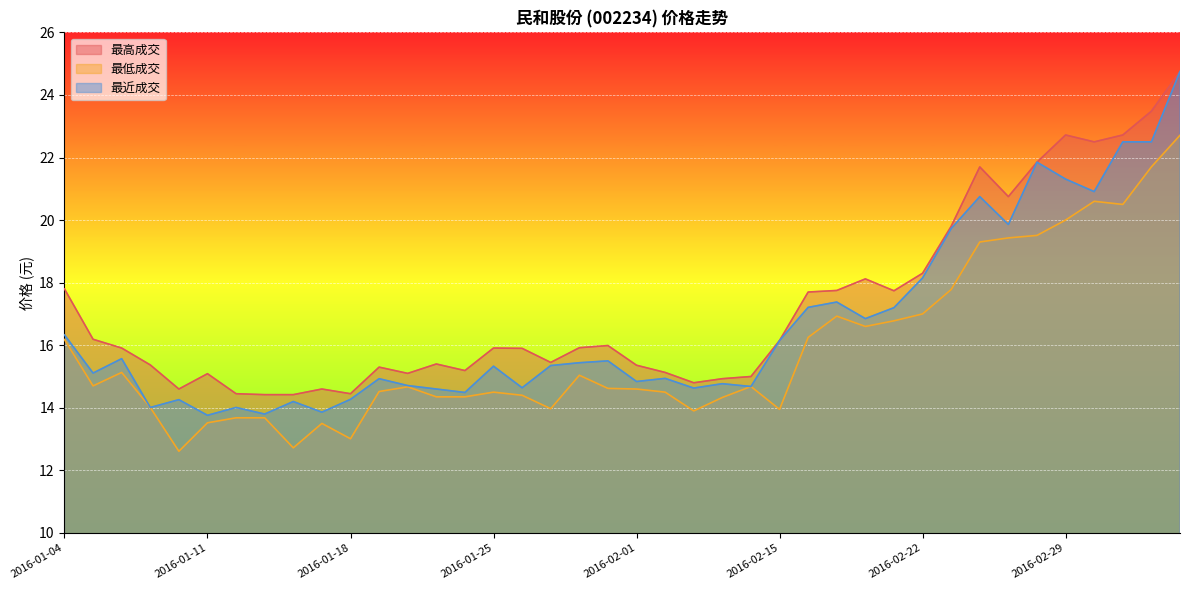

What is the difference between the second highest and second lowest values in the 最低成交 series?

9.0